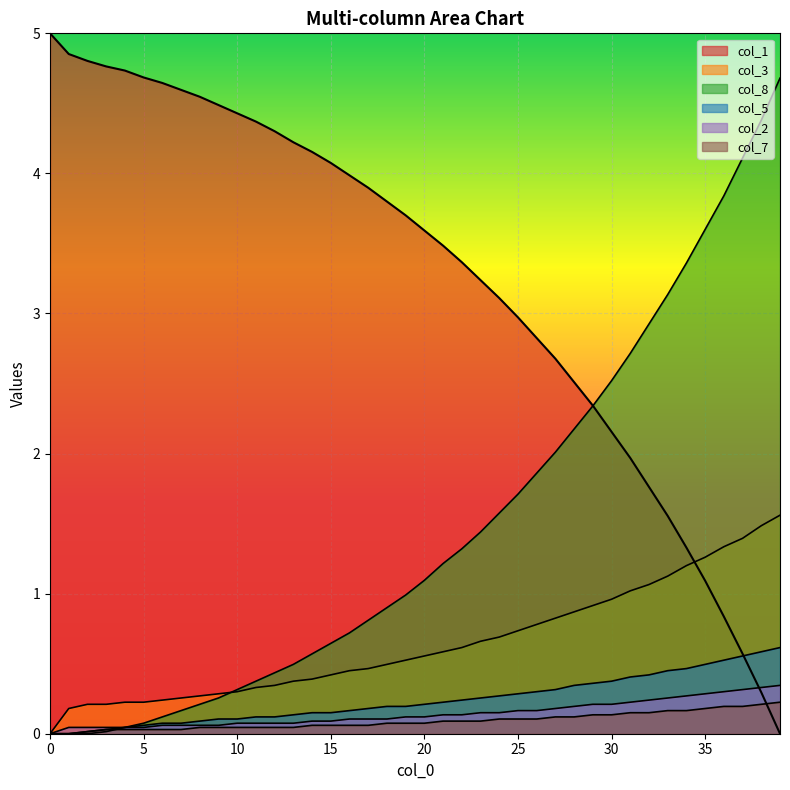

Is the value of col_5 at 27 greater than the value of col_8 at 5?

Yes